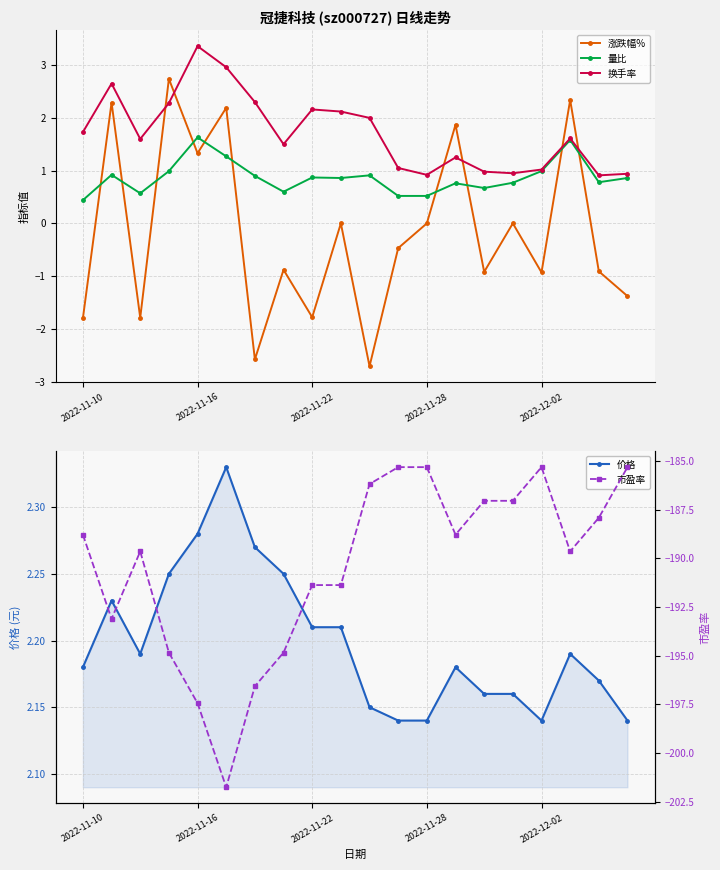

True or false: 换手率 has a value of 0.6 at 7.

False